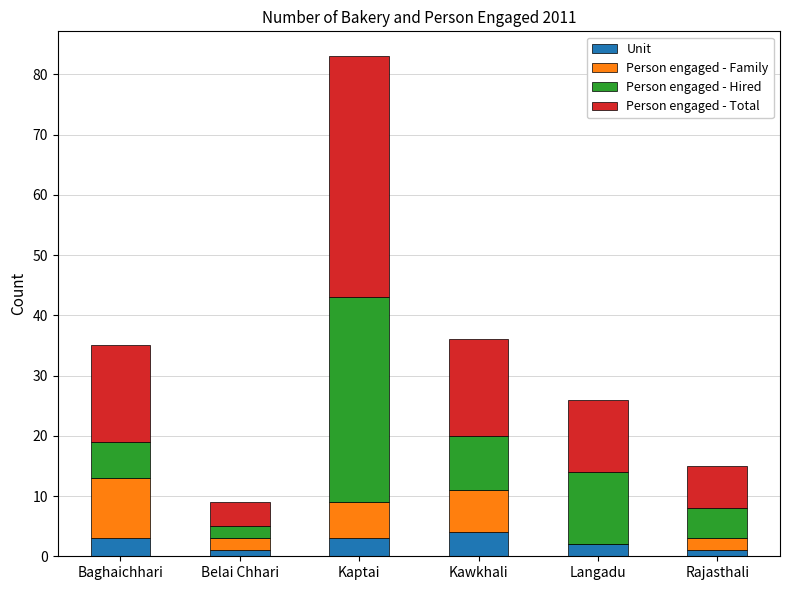

What is the maximum value for Unit?

4